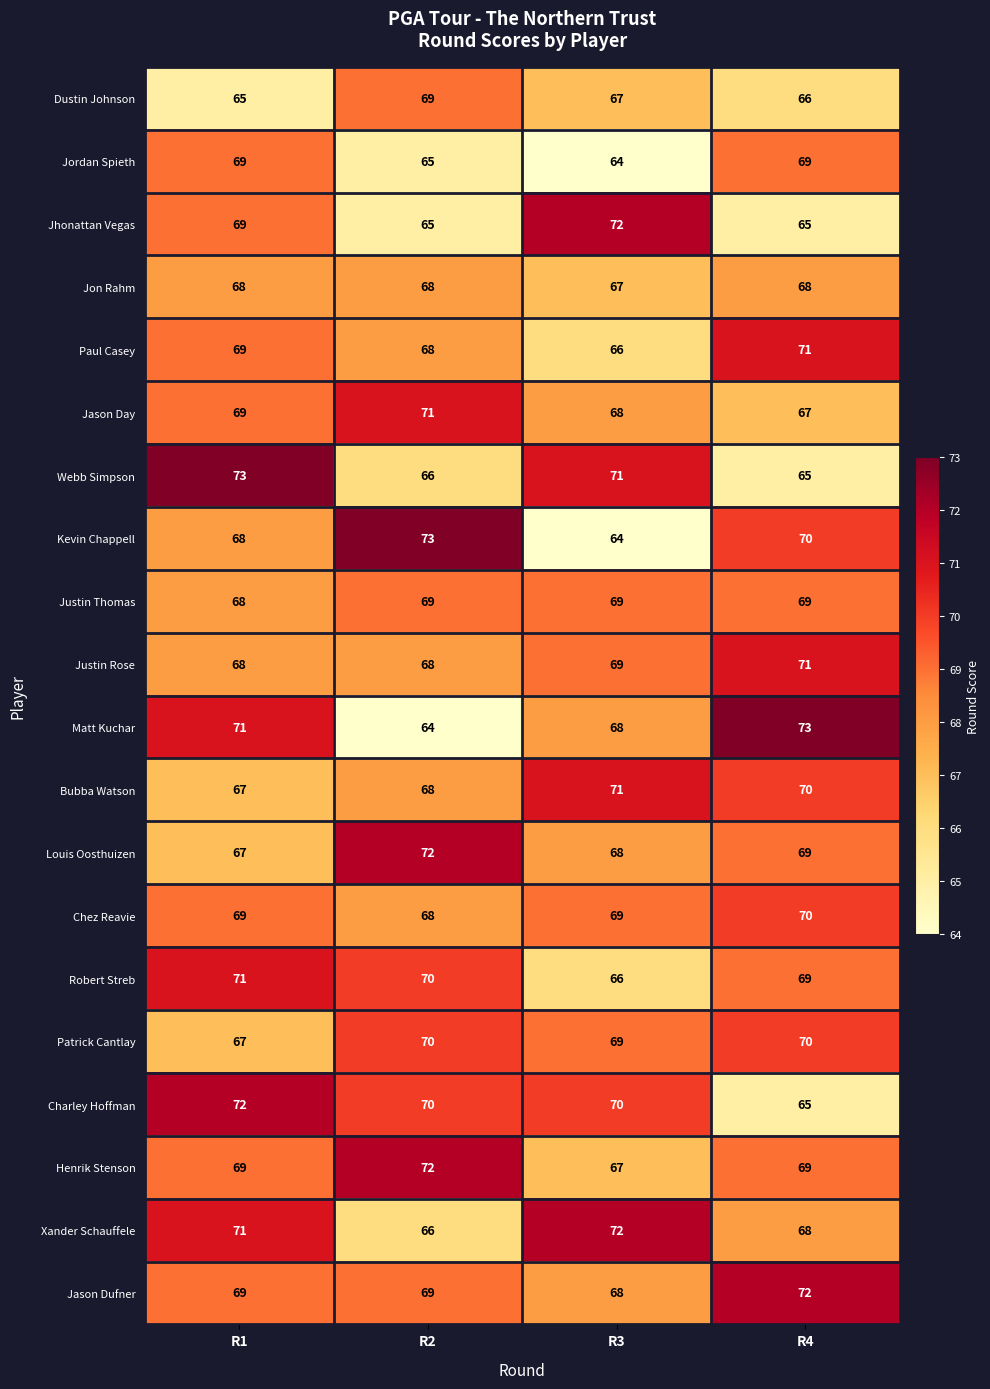

At which label is Justin Thomas closest to 68?

R1